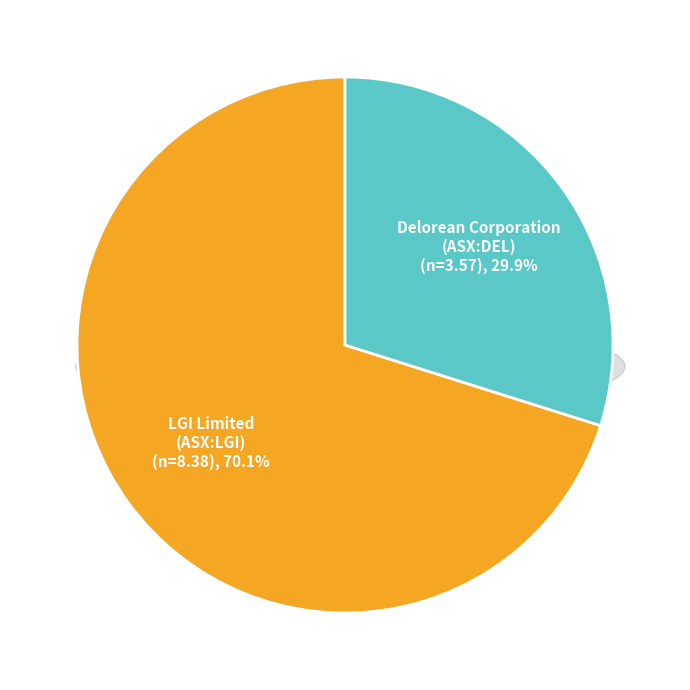

To the nearest percent, what is the difference between the largest and smallest slice percentages?

40%